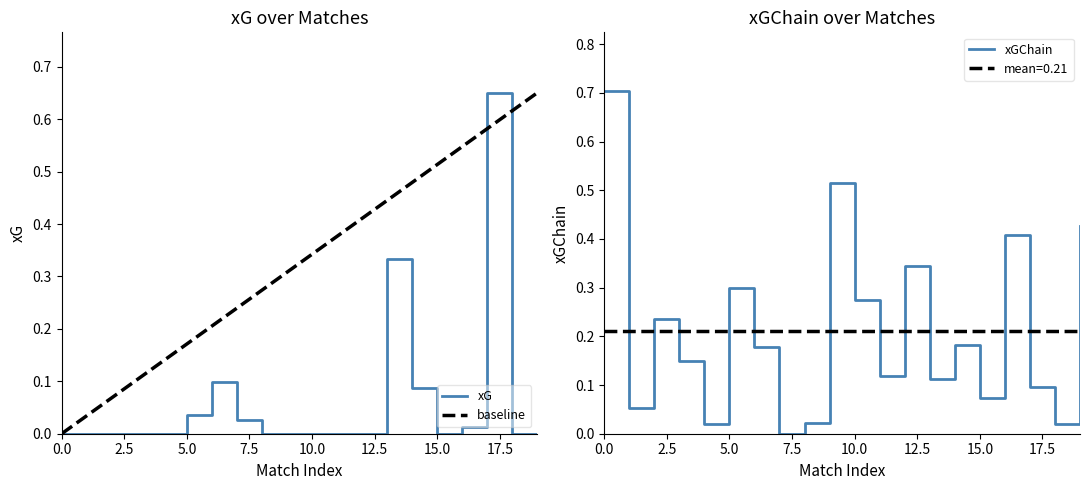

How many data points in xG are above 0?

7